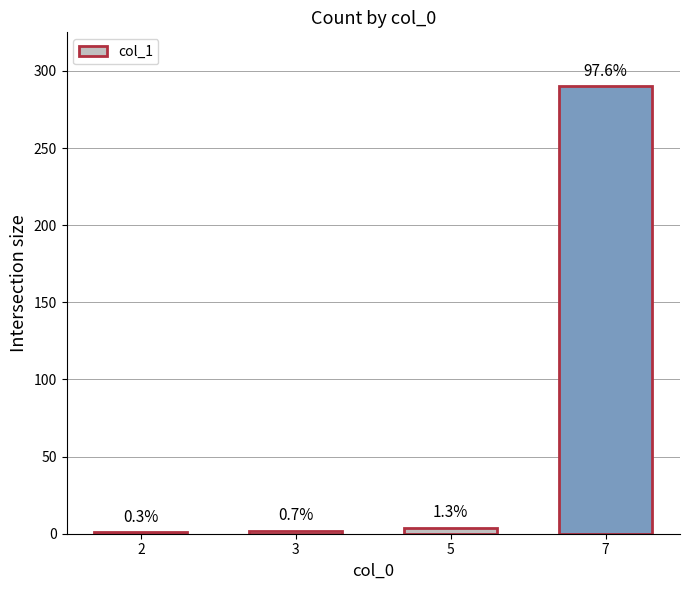

Reading left to right, what are all the values shown in this chart?

2=1	3=2	5=4	7=290